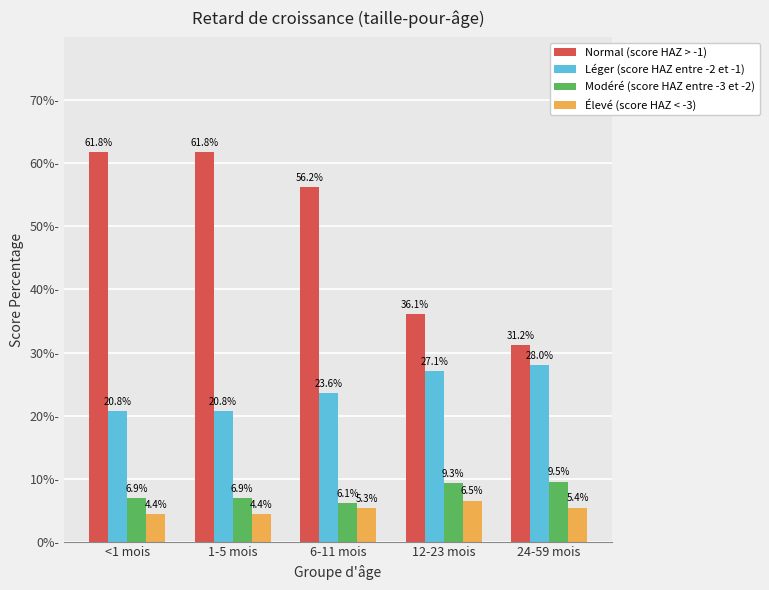

Is it true that Modéré (score HAZ entre -3 et -2) equals 9.3 at 12-23 mois?

True